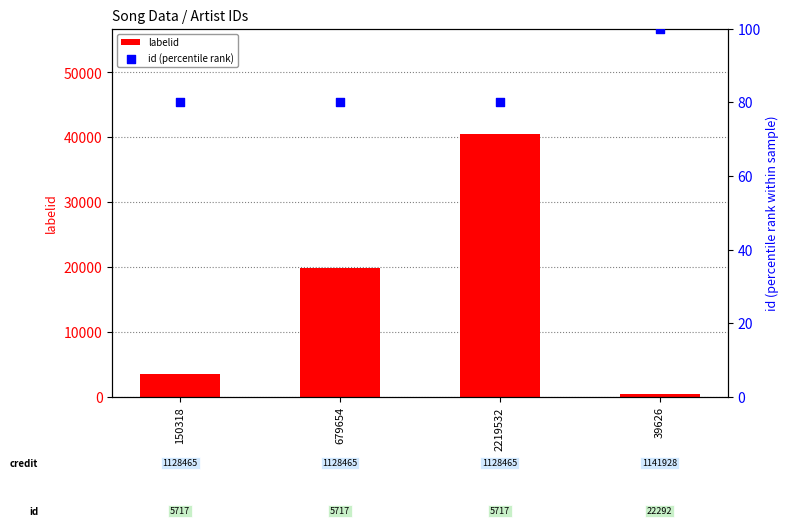

What are all the series names shown in the legend?

labelid, id (percentile rank)